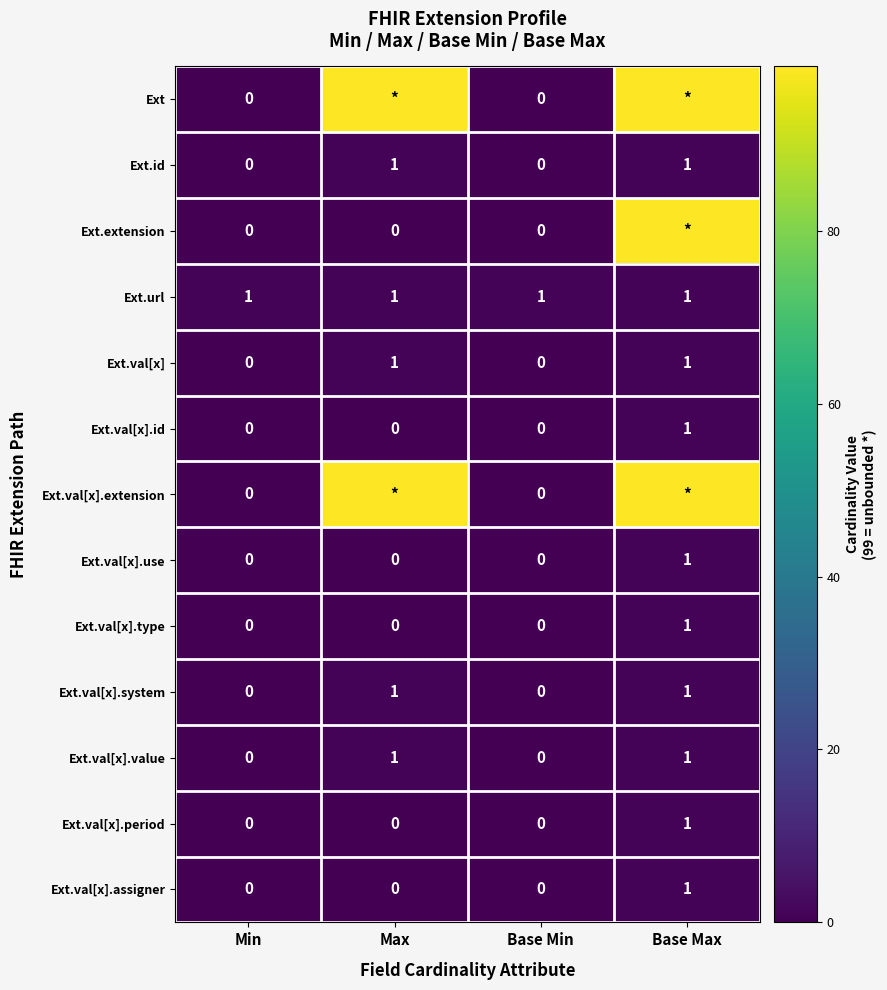

How many Ext.val[x].use values are between 0 and 1?

4